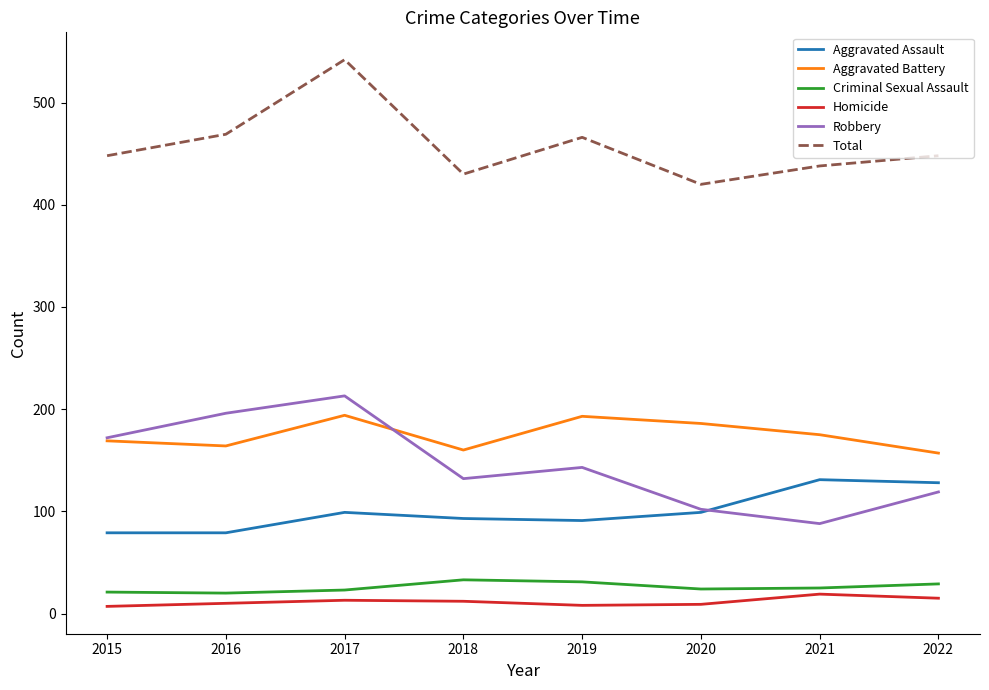

True or false: Homicide and Aggravated Battery cross at least once.

False